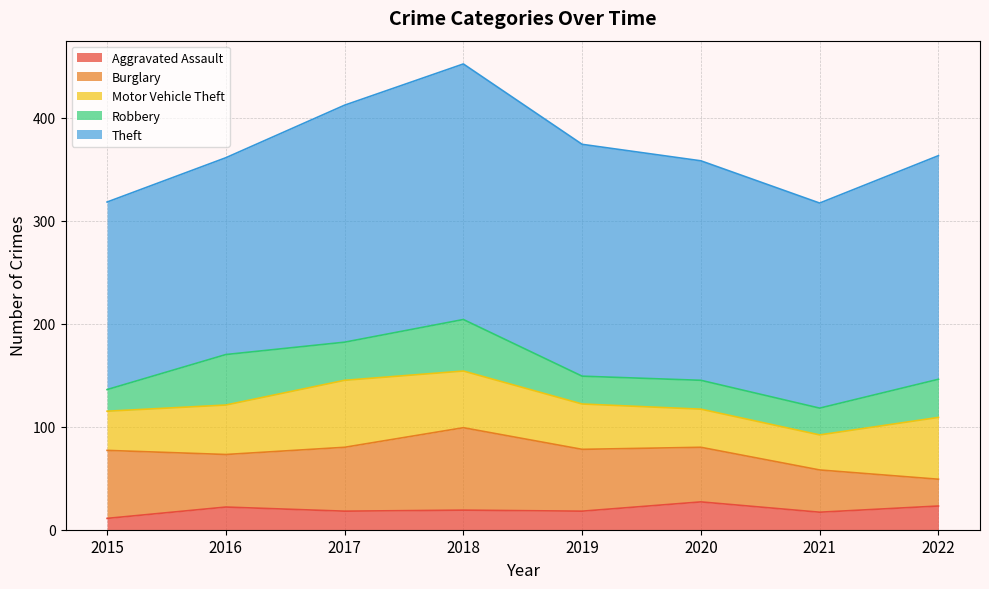

List the labels in order of Theft value, smallest first.

2015, 2016, 2021, 2020, 2022, 2019, 2017, 2018